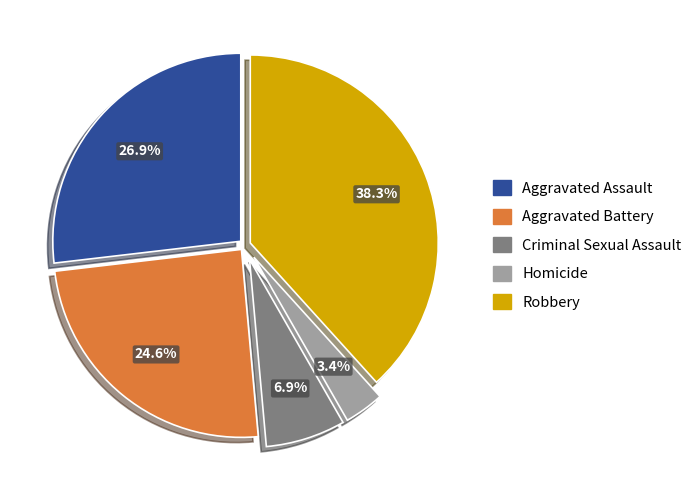

True or false: Robbery accounts for 31% of the total.

False